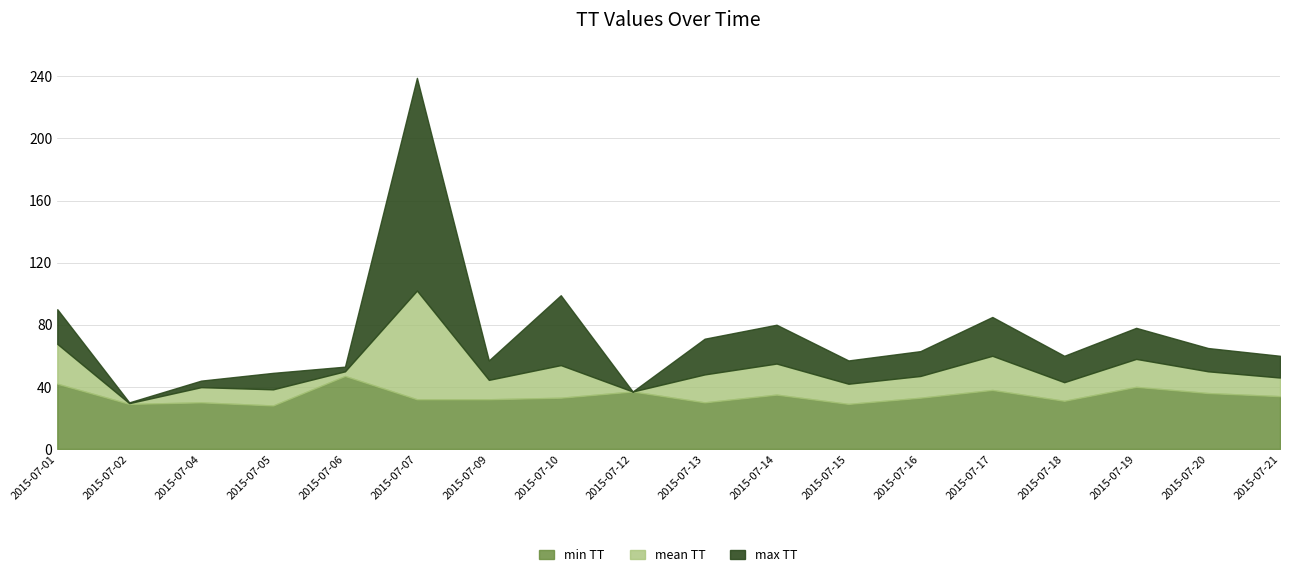

Reading left to right, transcribe all the data shown in this chart.

min TT: 2015-07-01=42.0	2015-07-02=29.0	2015-07-04=30.0	2015-07-05=28.0	2015-07-06=47.0	2015-07-07=32.0	2015-07-09=32.0	2015-07-10=33.0	2015-07-12=37.0	2015-07-13=30.0	2015-07-14=35.0	2015-07-15=29.0	2015-07-16=33.0	2015-07-17=38.0	2015-07-18=31.0	2015-07-19=40.0	2015-07-20=36.0	2015-07-21=34.0
mean TT: 2015-07-01=67.7	2015-07-02=29.5	2015-07-04=39.8	2015-07-05=38.4	2015-07-06=50.0	2015-07-07=102.0	2015-07-09=44.5	2015-07-10=54.0	2015-07-12=37.0	2015-07-13=48.0	2015-07-14=55.0	2015-07-15=42.0	2015-07-16=47.0	2015-07-17=60.0	2015-07-18=43.0	2015-07-19=58.0	2015-07-20=50.0	2015-07-21=46.0
max TT: 2015-07-01=90.0	2015-07-02=30.0	2015-07-04=44.0	2015-07-05=49.0	2015-07-06=53.0	2015-07-07=239.0	2015-07-09=57.0	2015-07-10=99.0	2015-07-12=37.0	2015-07-13=71.0	2015-07-14=80.0	2015-07-15=57.0	2015-07-16=63.0	2015-07-17=85.0	2015-07-18=60.0	2015-07-19=78.0	2015-07-20=65.0	2015-07-21=60.0